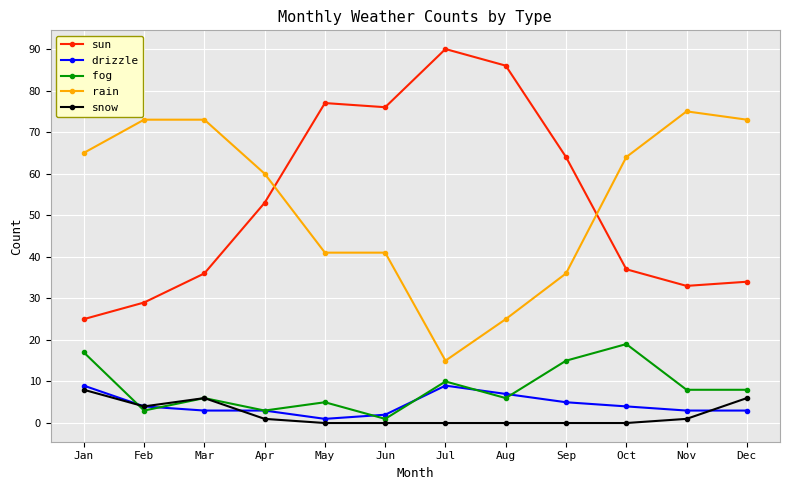

Reading right to left, transcribe all the data shown in this chart.

sun: Dec=34	Nov=33	Oct=37	Sep=64	Aug=86	Jul=90	Jun=76	May=77	Apr=53	Mar=36	Feb=29	Jan=25
drizzle: Dec=3	Nov=3	Oct=4	Sep=5	Aug=7	Jul=9	Jun=2	May=1	Apr=3	Mar=3	Feb=4	Jan=9
fog: Dec=8	Nov=8	Oct=19	Sep=15	Aug=6	Jul=10	Jun=1	May=5	Apr=3	Mar=6	Feb=3	Jan=17
rain: Dec=73	Nov=75	Oct=64	Sep=36	Aug=25	Jul=15	Jun=41	May=41	Apr=60	Mar=73	Feb=73	Jan=65
snow: Dec=6	Nov=1	Oct=0	Sep=0	Aug=0	Jul=0	Jun=0	May=0	Apr=1	Mar=6	Feb=4	Jan=8